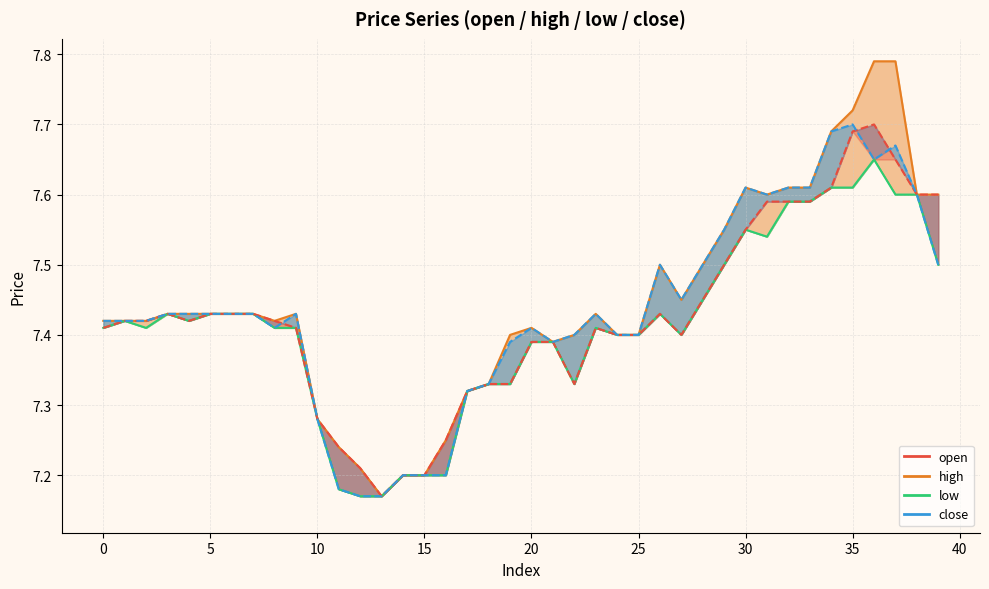

Where is low nearest to the value 7?

12